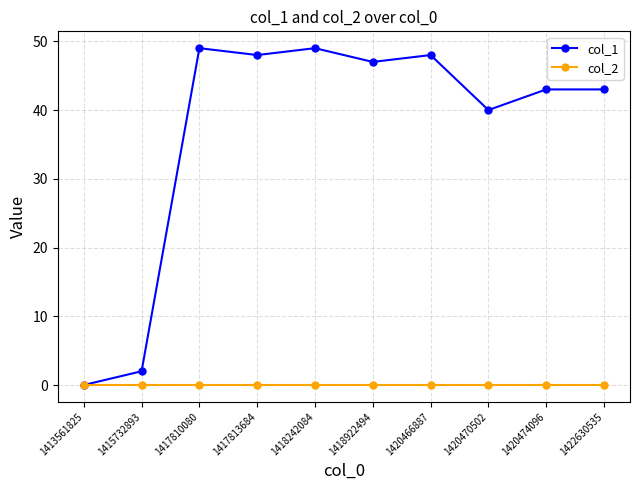

What is the value of the col_1 point at the 7th from the left?

48